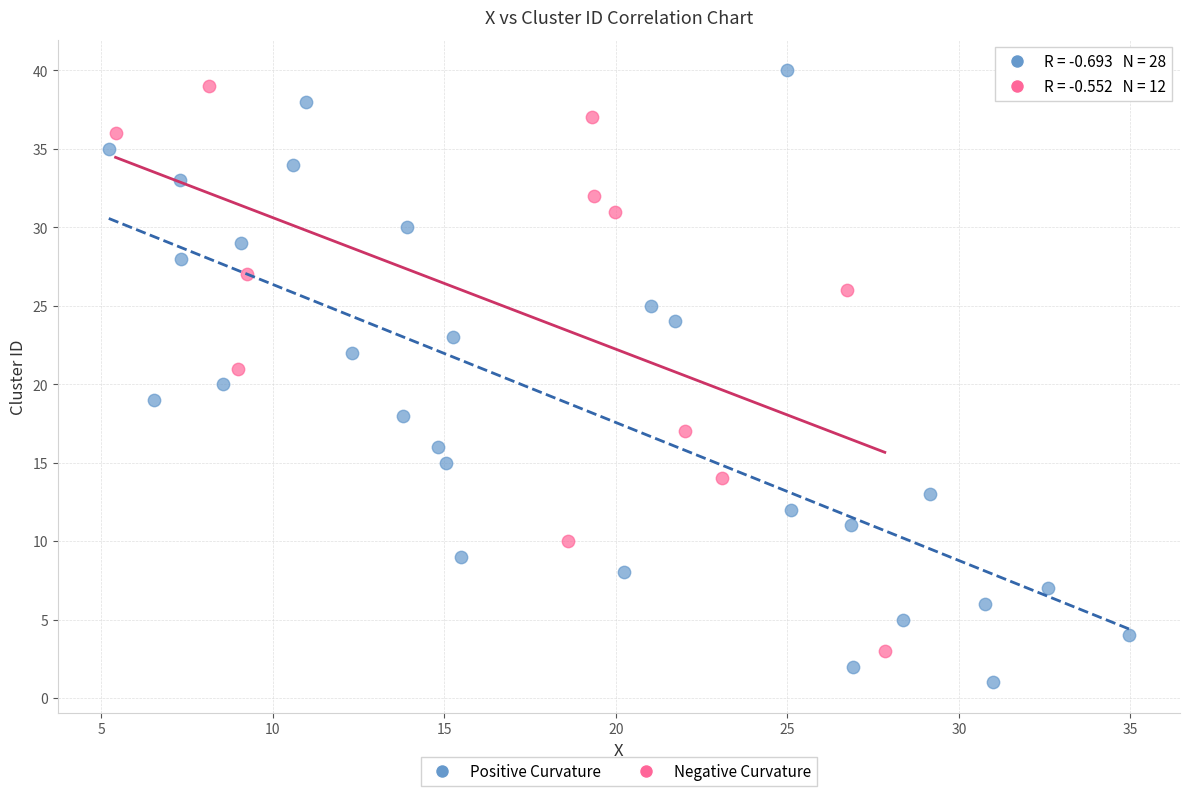

Which series reaches the minimum Y coordinate?

Positive Curvature